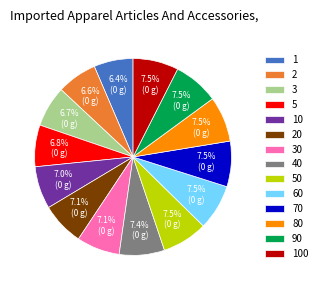

Is 20 the majority of the pie?

No